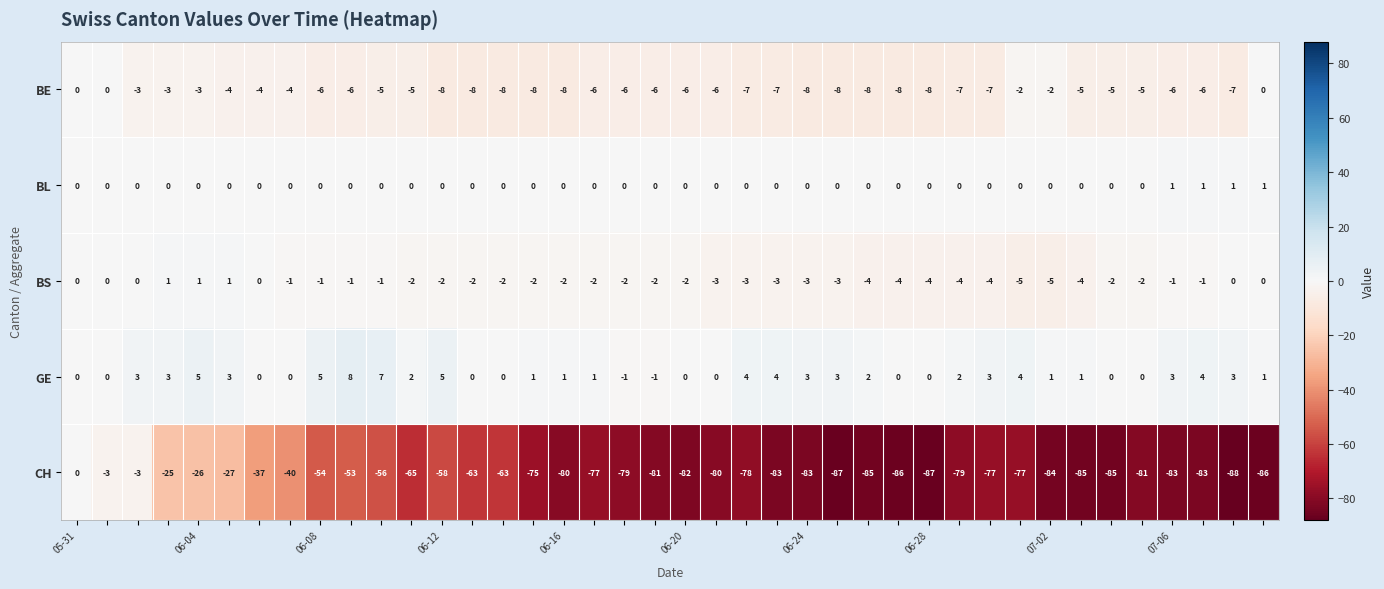

What is the sum of all BE values?

-219